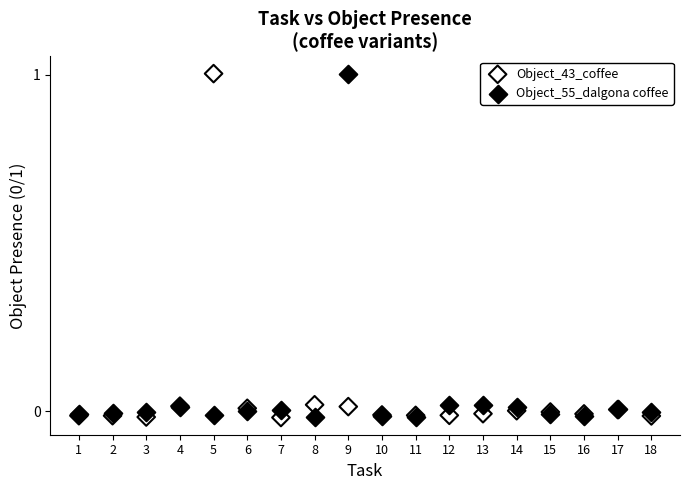

What is the X range (max minus min) for the scatter plot?

17.0